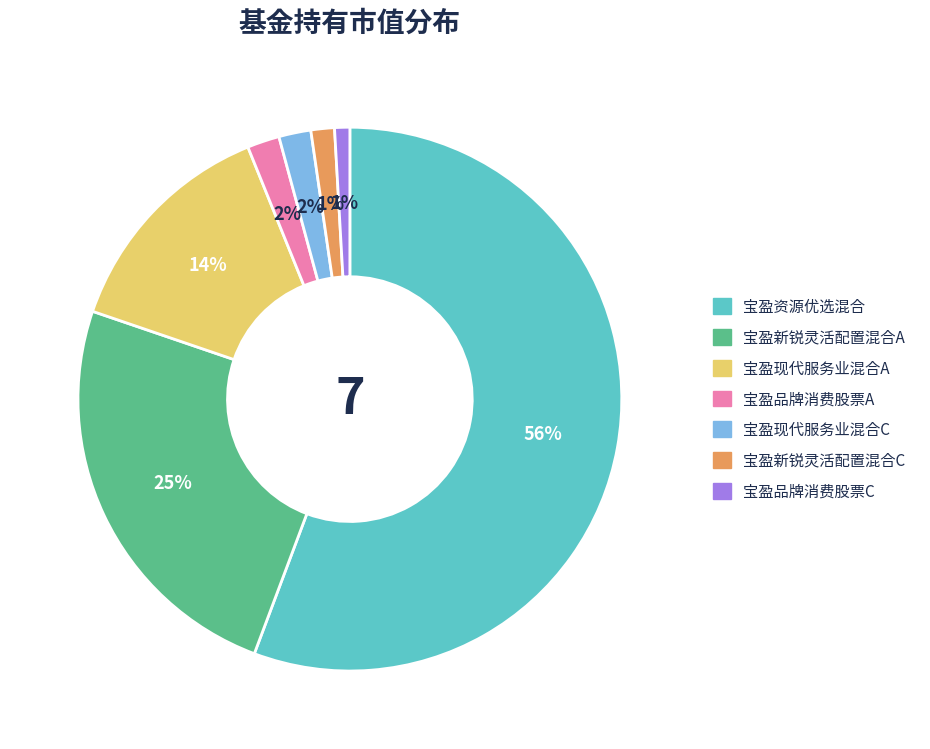

How many segments does this pie chart have?

7